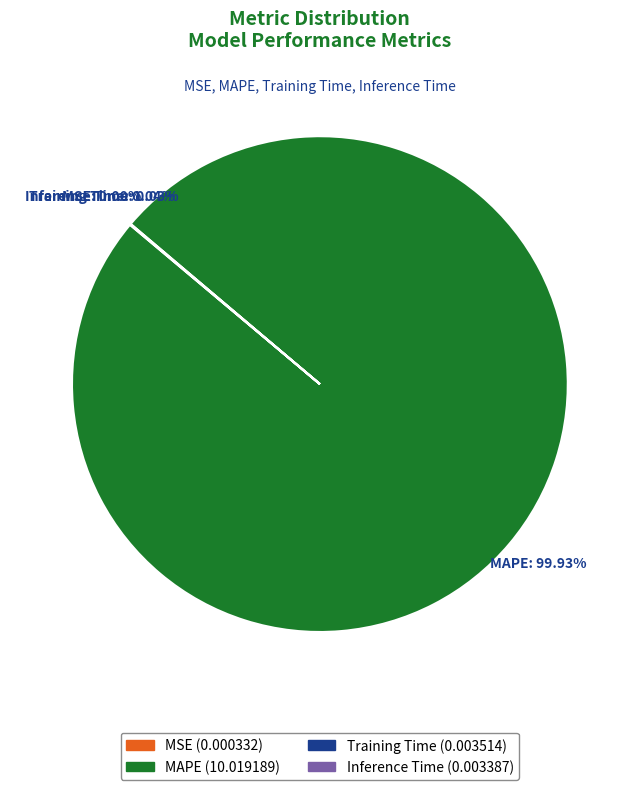

What is the majority slice?

MAPE